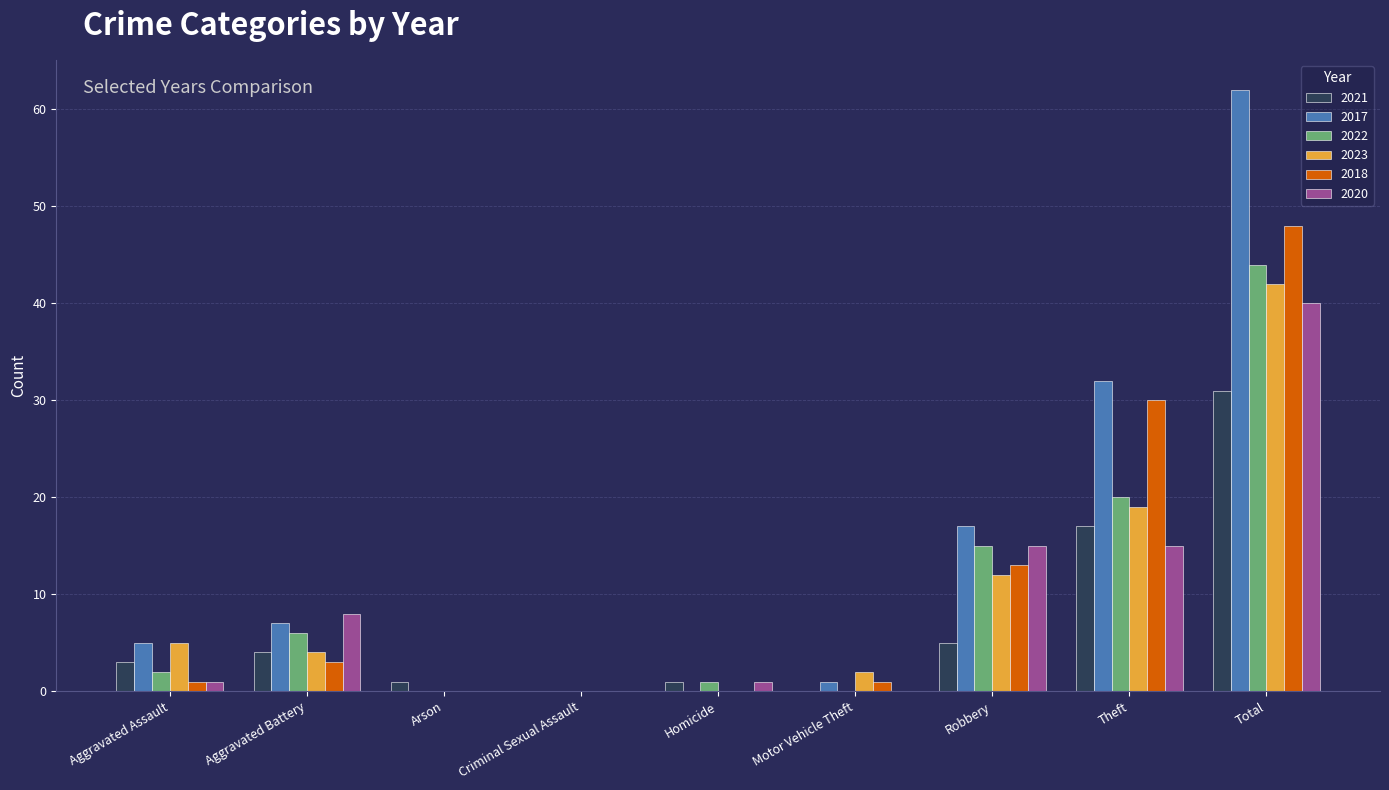

How many groups of bars are there?

9